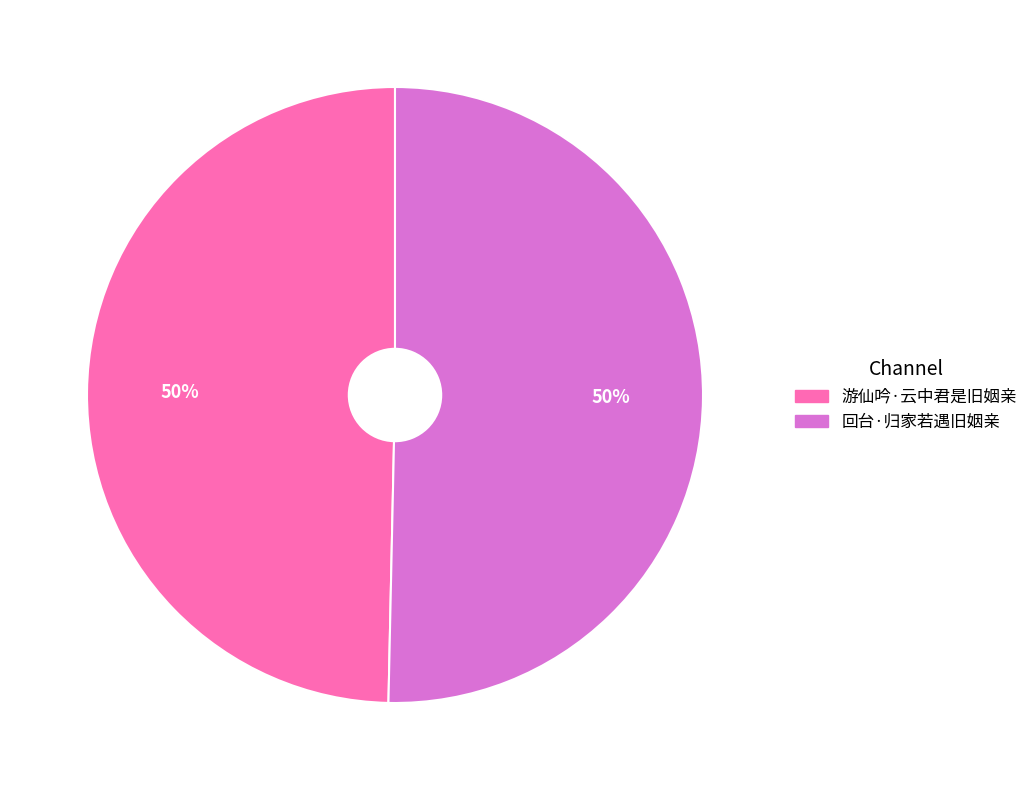

What is the ratio of the value at 游仙吟·云中君是旧姻亲 to the value at 回台·归家若遇旧姻亲?

1.0